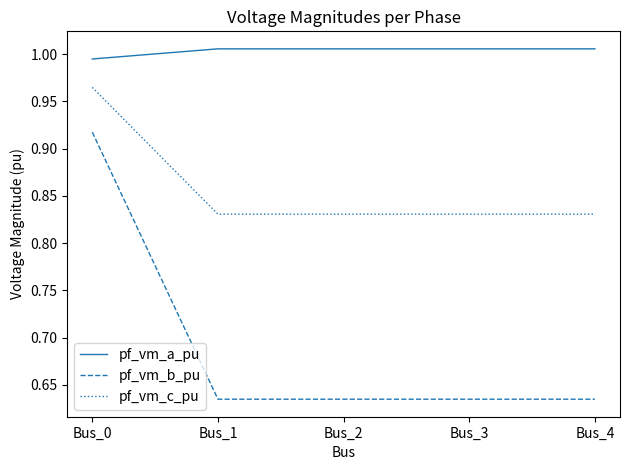

Which series has the largest total across all categories?

pf_vm_a_pu